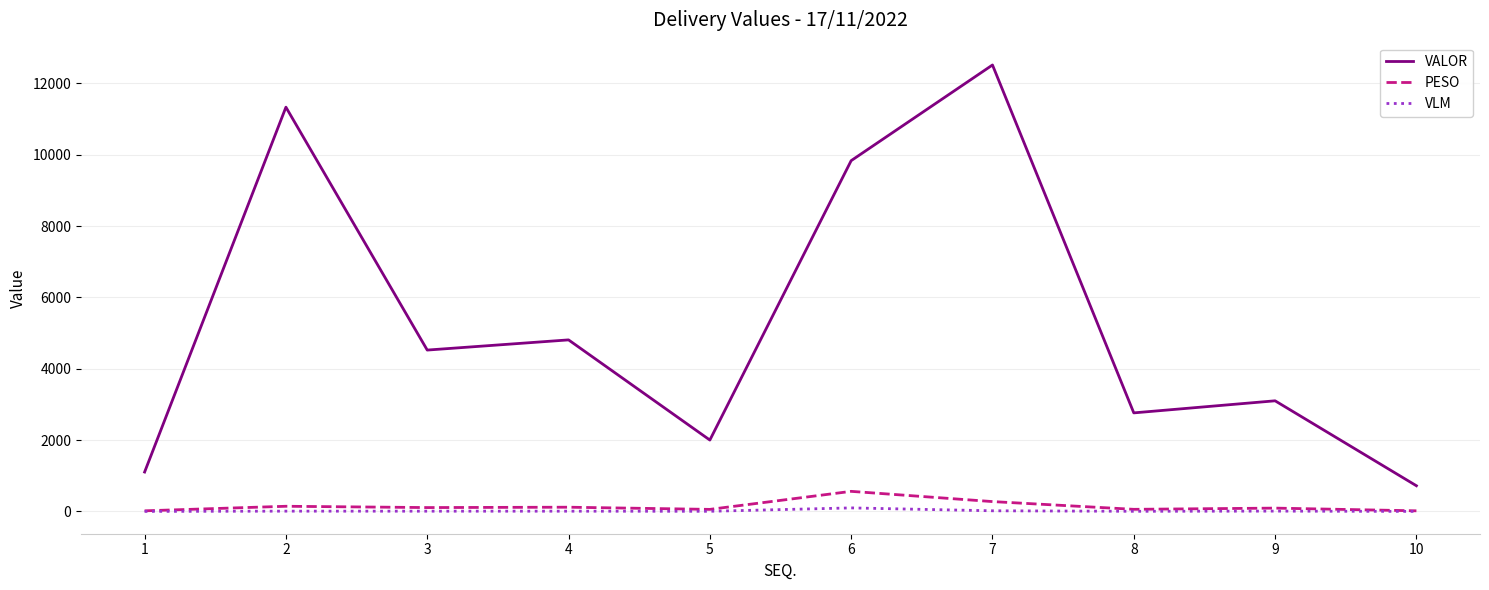

The VLM series shows 2.0 at 10. True or false?

True